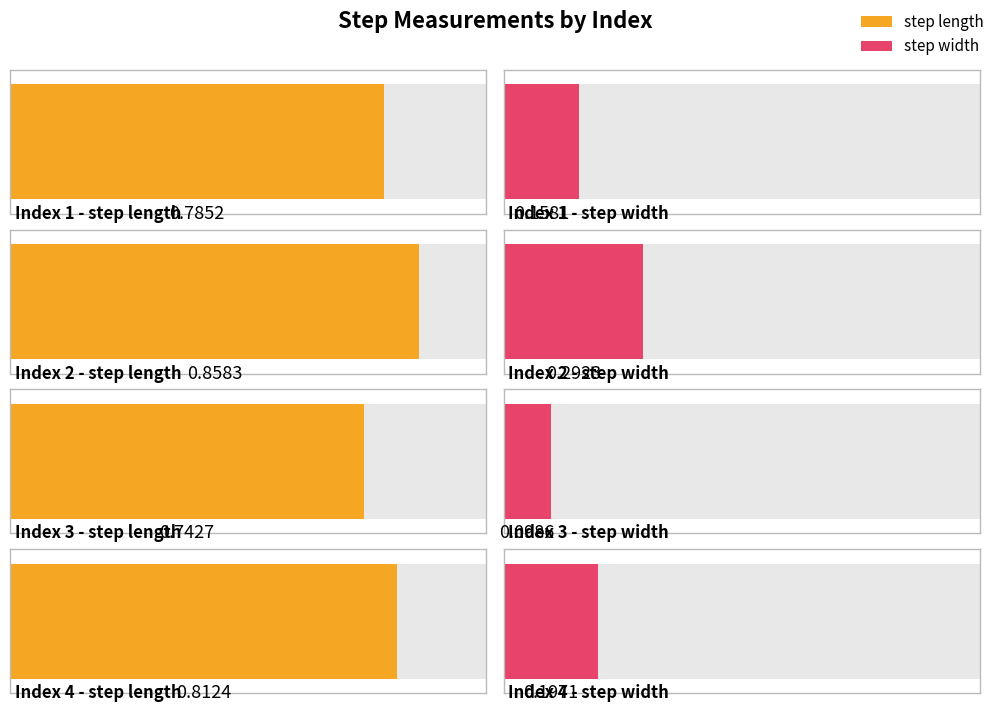

Reading left to right, transcribe all the data shown in this chart.

step_length: 0.8	0.9	0.7	0.8
step_width: 0.2	0.3	0.1	0.2